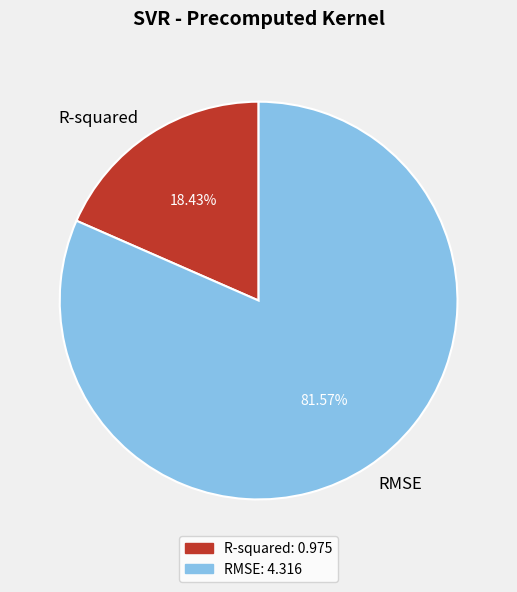

Do R-squared and RMSE together represent more than half of the pie?

Yes